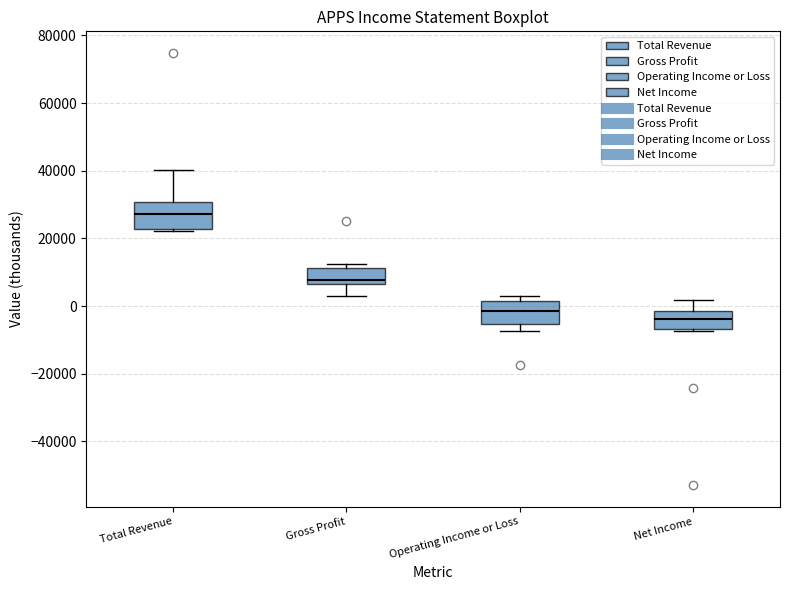

Reading left to right, transcribe this box plot: for each box, give where its median line is, the range the box spans, and where its two whiskers end, as read against the y-axis. The values are not printed on the chart, so give them approximately, as read against the axis.

Total Revenue: median 28000, box 22000 to 30000, whiskers 22000 (just below the box's lower edge) to 40000
Gross Profit: median 8000, box 6000 to 12000, whiskers 4000 to 12000 (just above the box's upper edge)
Operating Income or Loss: median -2000, box -6000 to 2000, whiskers -8000 to 4000
Net Income: median -4000, box -6000 to -2000, whiskers -8000 to 2000